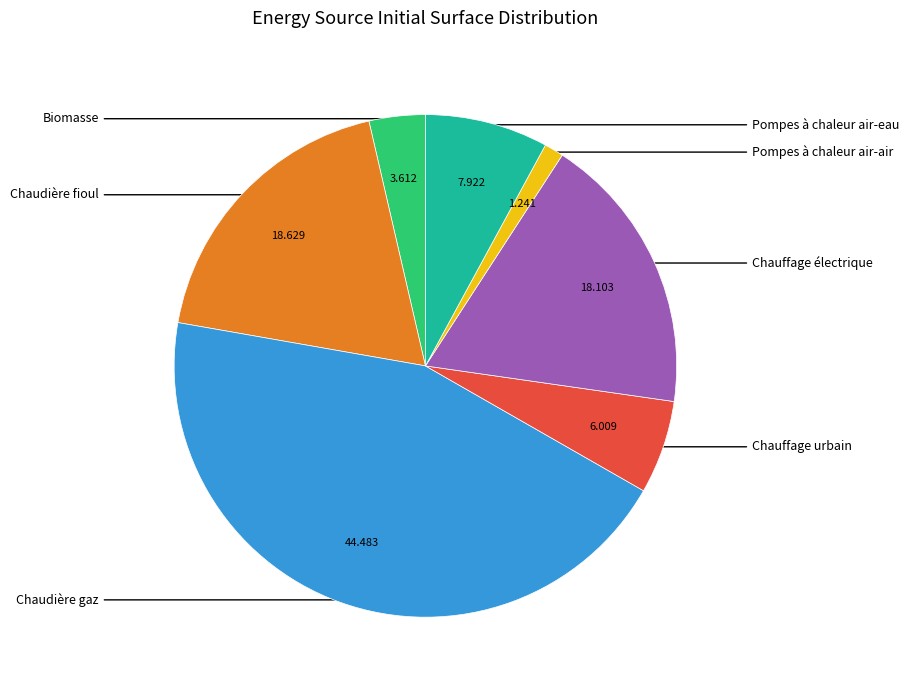

How many segments does this pie chart have?

7